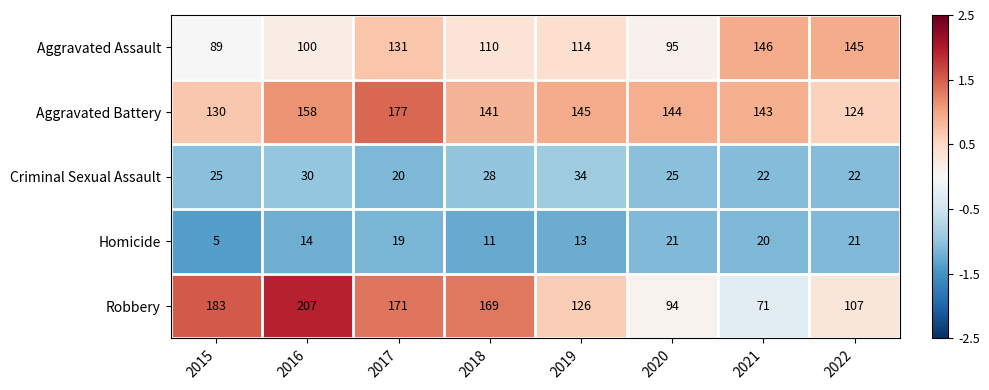

Count the number of data series in this chart.

5